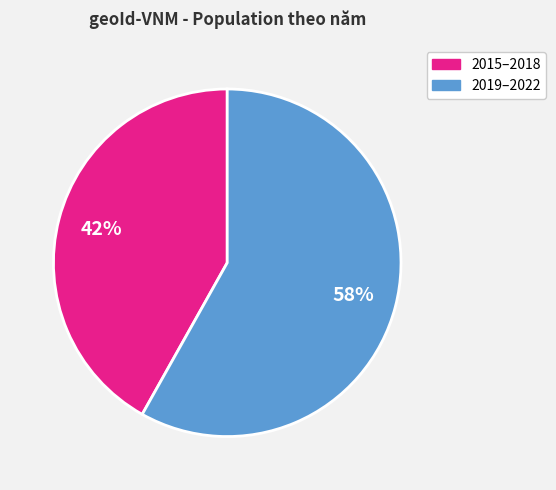

To the nearest percent, what is the difference between the largest and smallest slice percentages?

16%